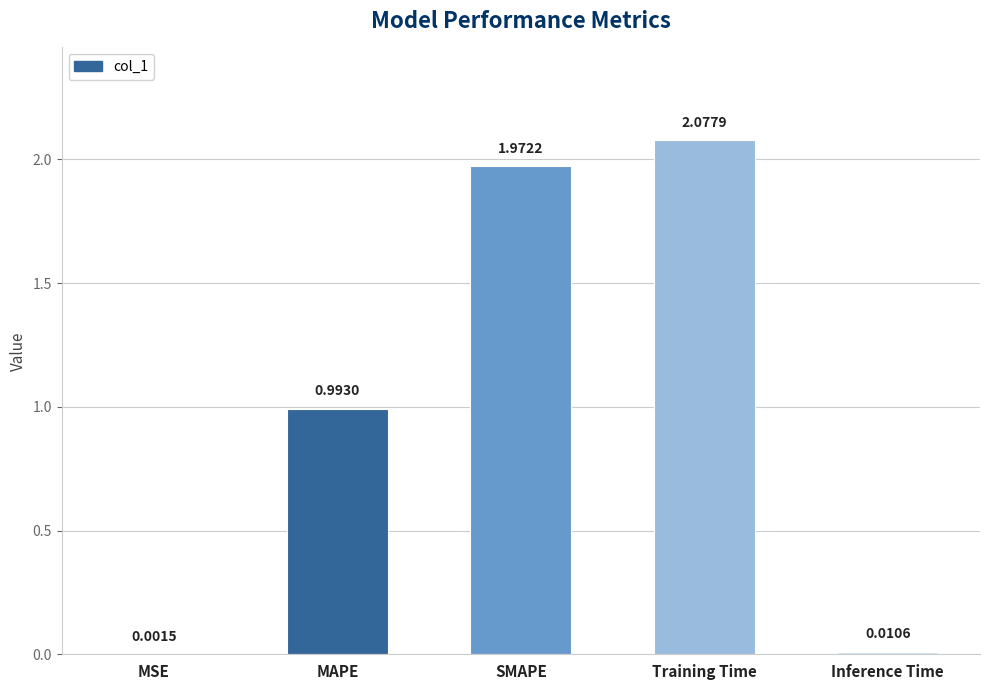

Which category has the highest value across all series?

Training Time